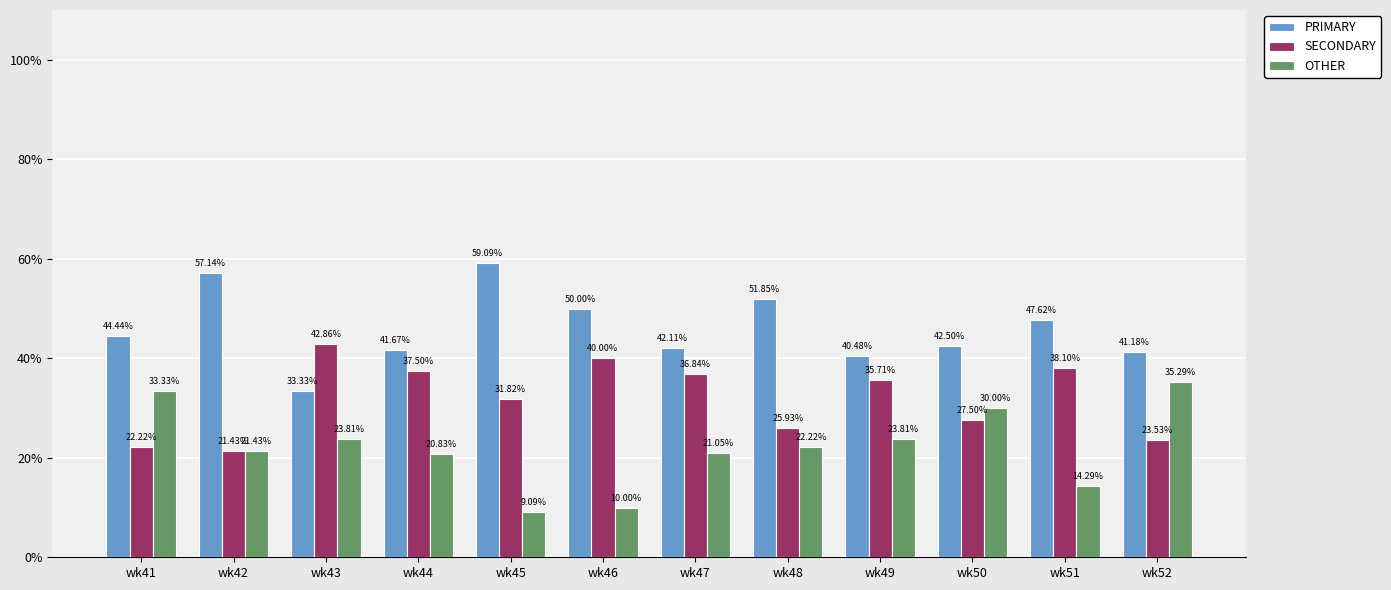

Is the value of SECONDARY at wk48 greater than the value of OTHER at wk50?

No